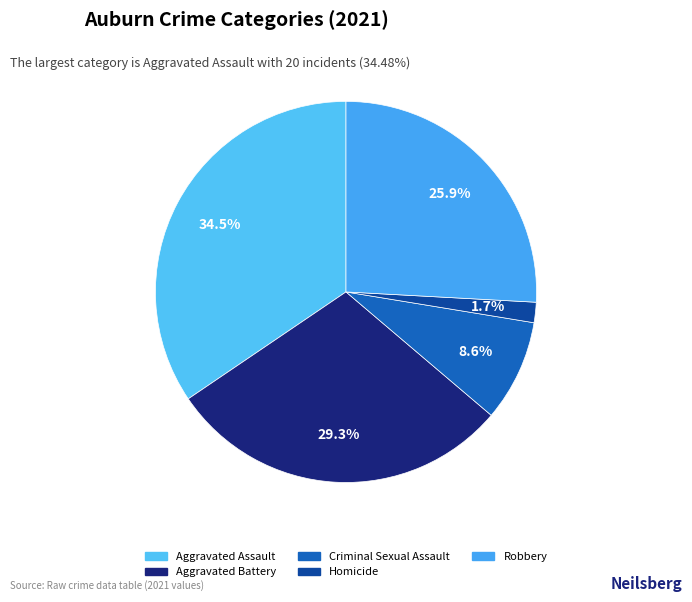

True or false: Criminal Sexual Assault accounts for 9% of the total.

True